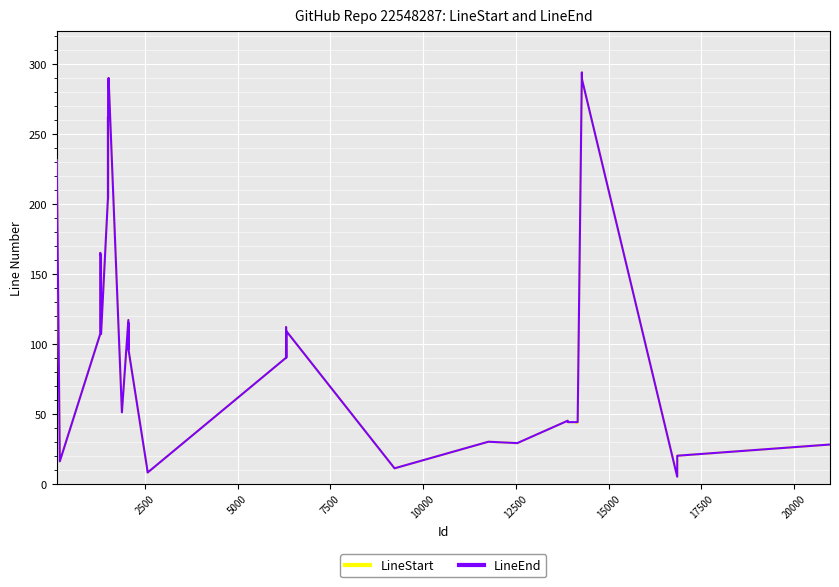

What is the maximum value for LineEnd?

294